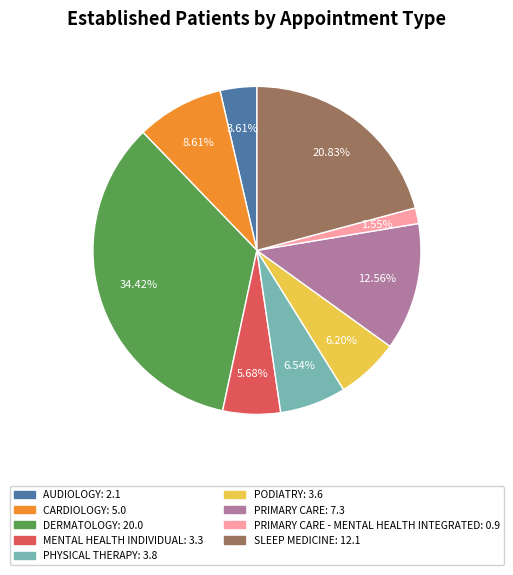

Does any single category account for the majority?

No